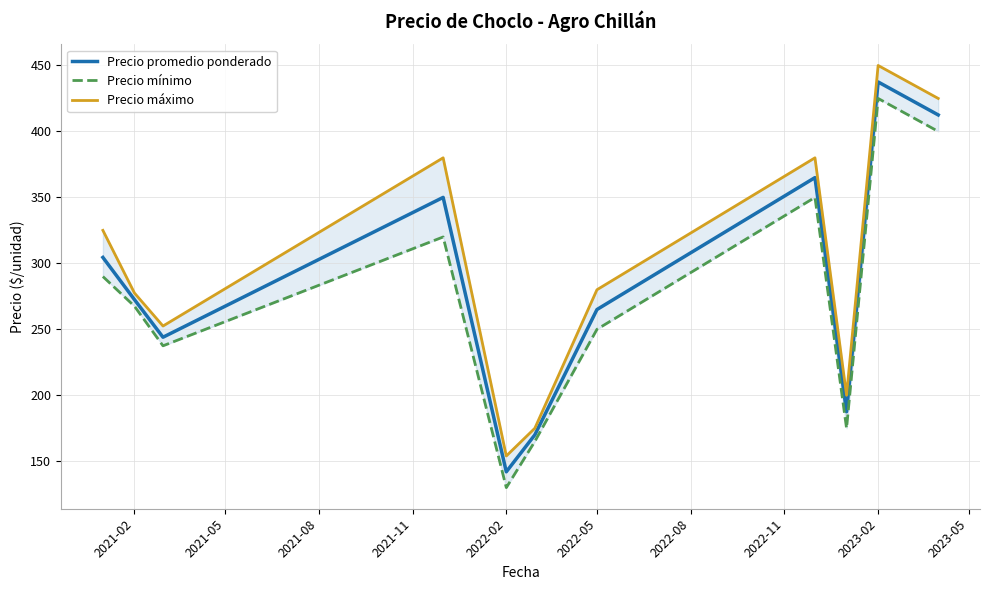

What is the lowest value of the Precio promedio ponderado series?

142.0